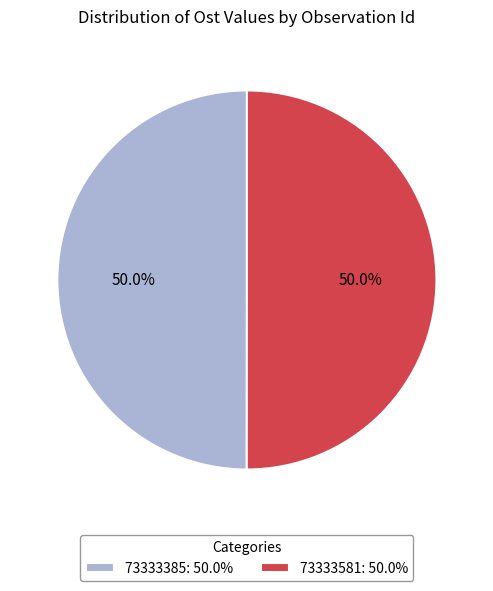

What percentage is the 73333385 slice, to the nearest percent?

50%